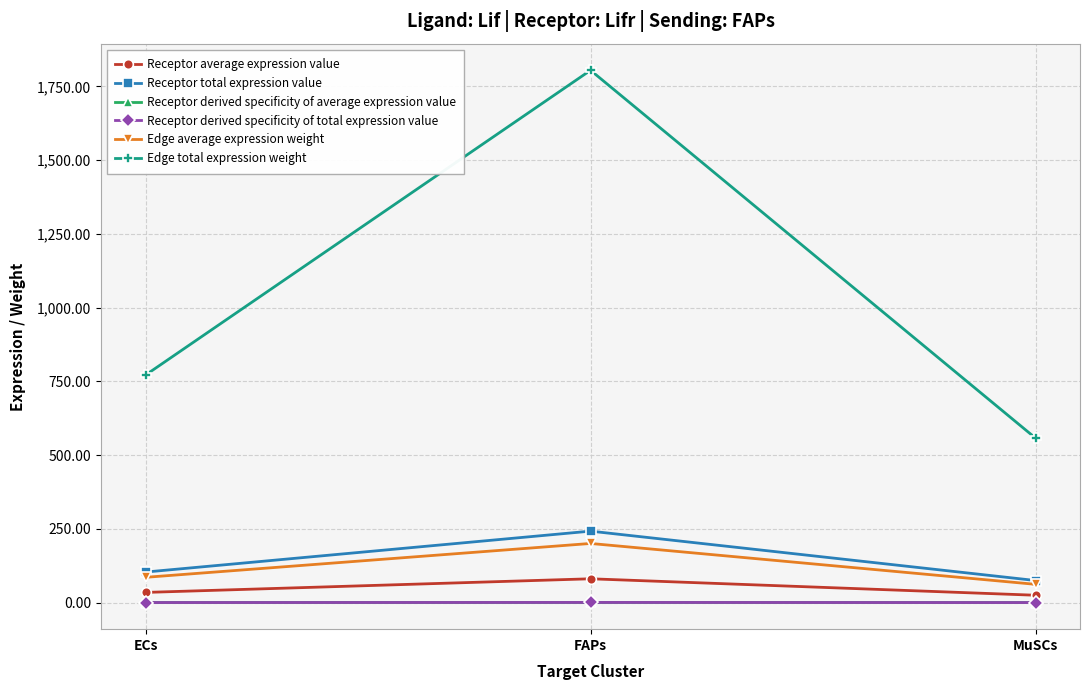

The value of Receptor total expression value at MuSCs is 105.5. True or false?

False